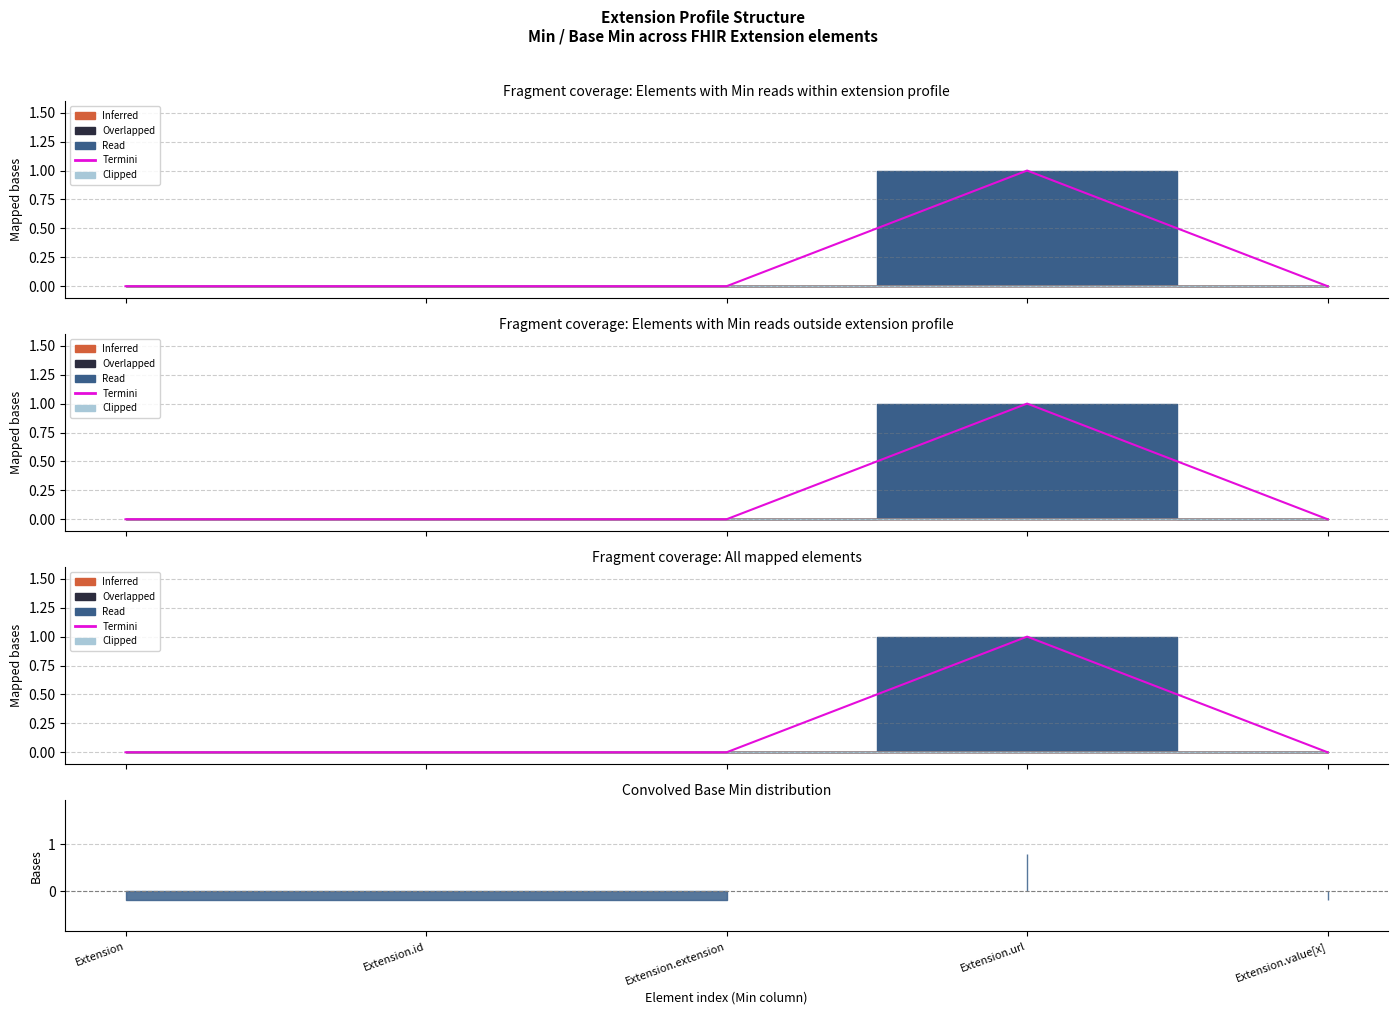

What is the value of the 4th point from the left?

1